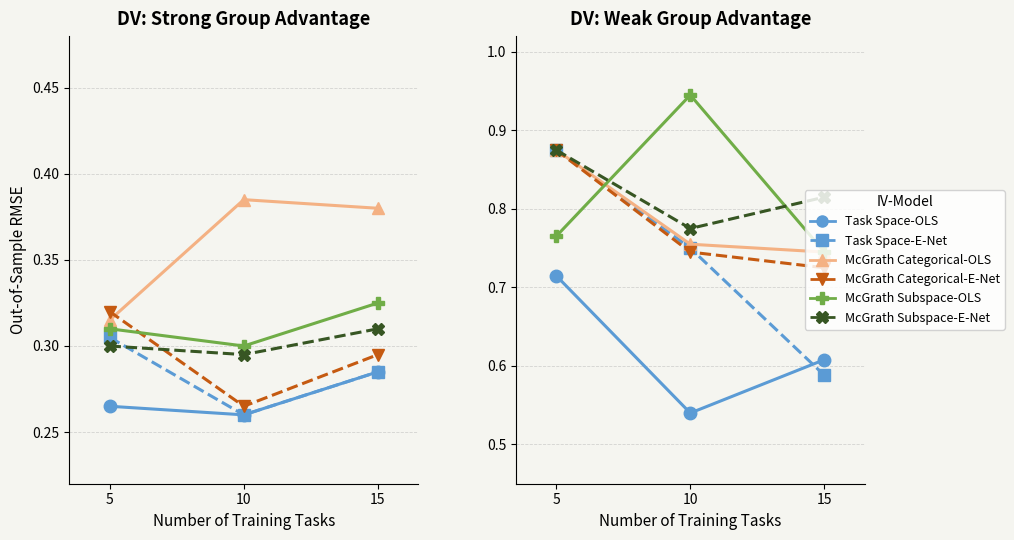

Where is McGrath Categorical-OLS nearest to the value 0?

15